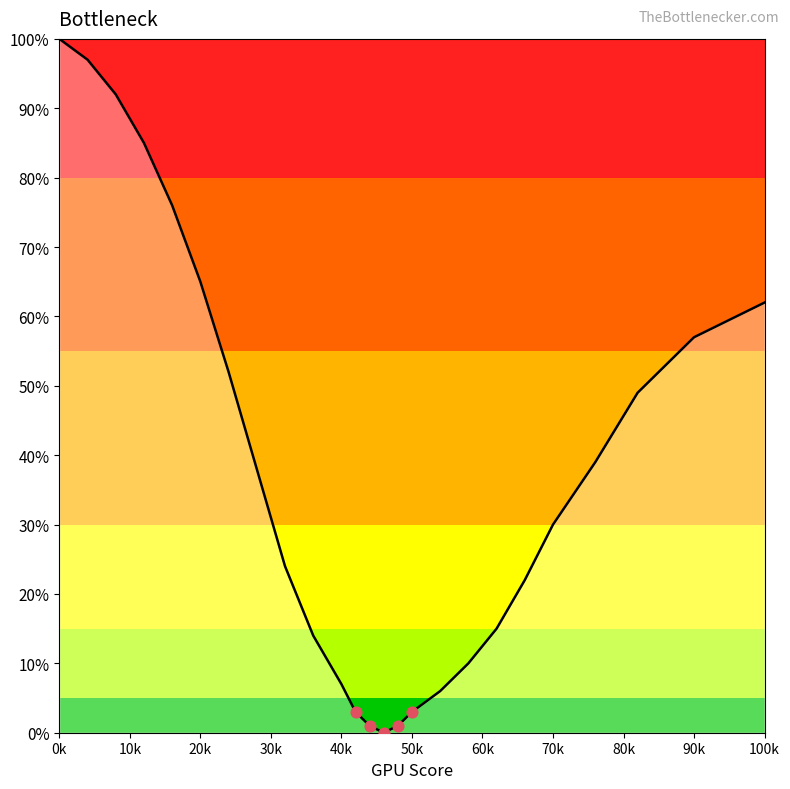

What is the maximum value shown in the chart?

100